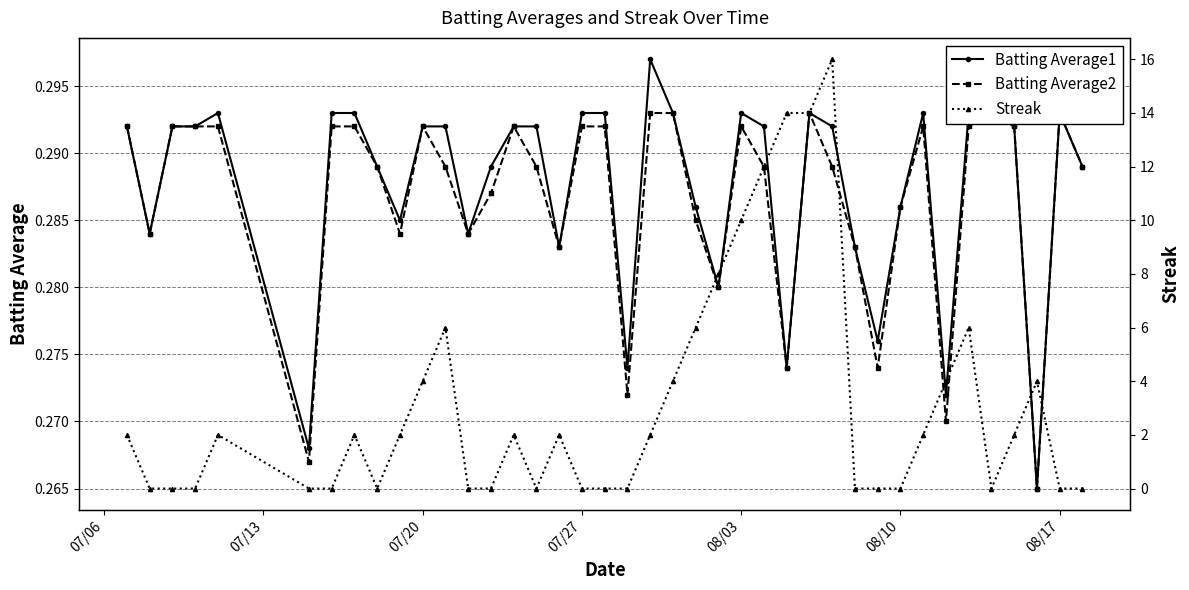

List the series in order of their peak value, lowest first.

Batting Average2, Batting Average1, Streak